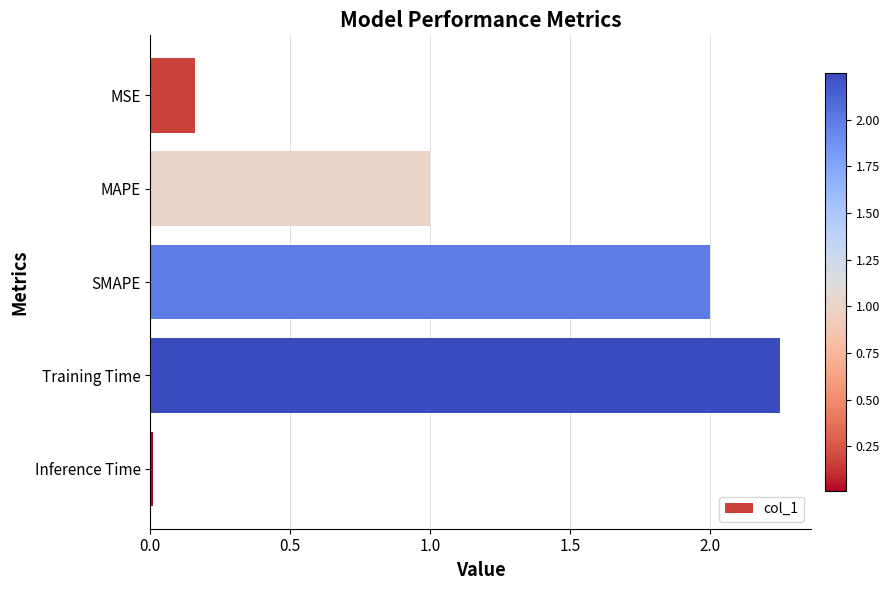

The chart shows a value of 1.0 at MAPE. True or false?

True